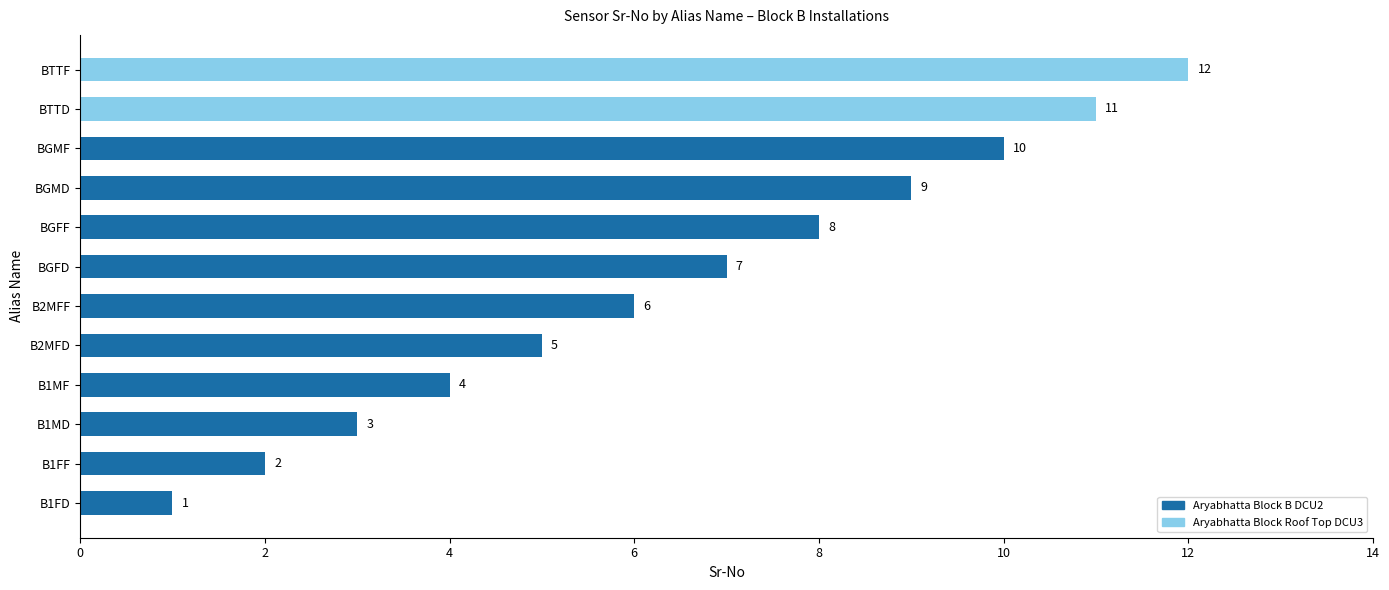

At which label is the value closest to 6?

B2MFF